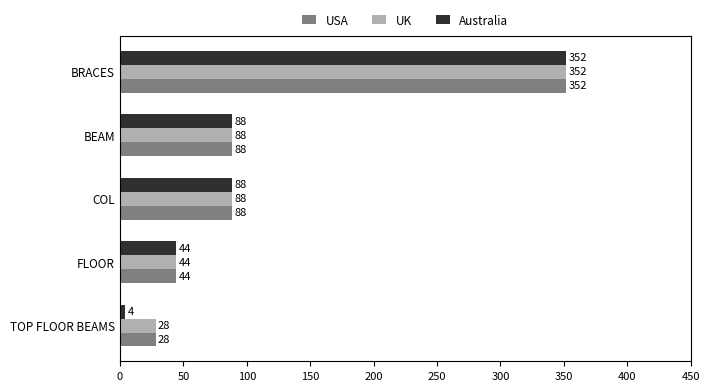

What is the minimum value shown in the chart?

4